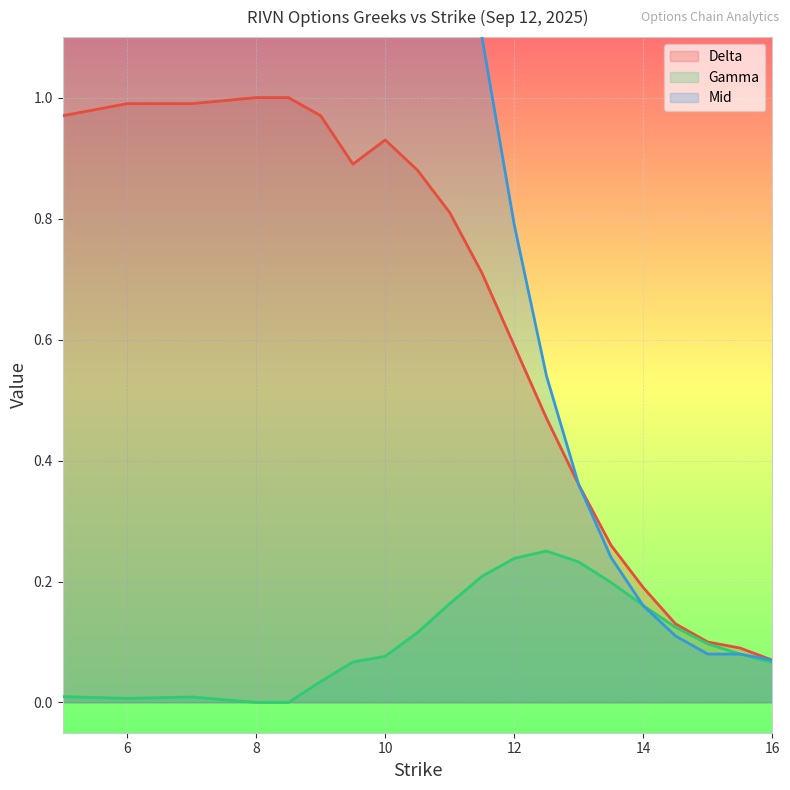

Is the value of Gamma at 14.5 greater than the value of Mid at 5.0?

No